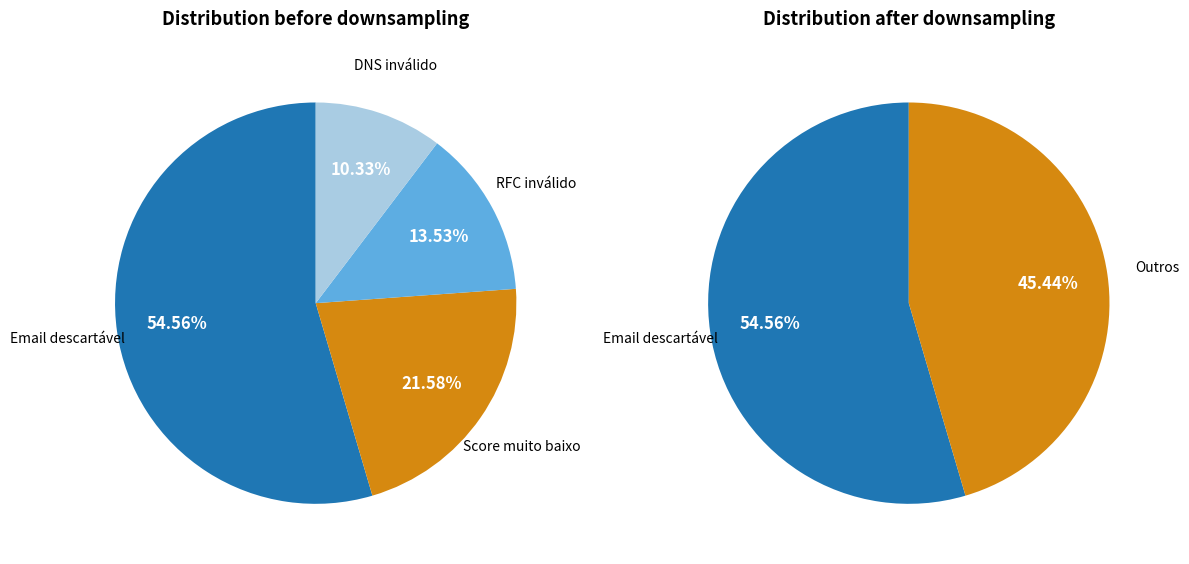

True or false: Email descartável accounts for 66% of the total.

False